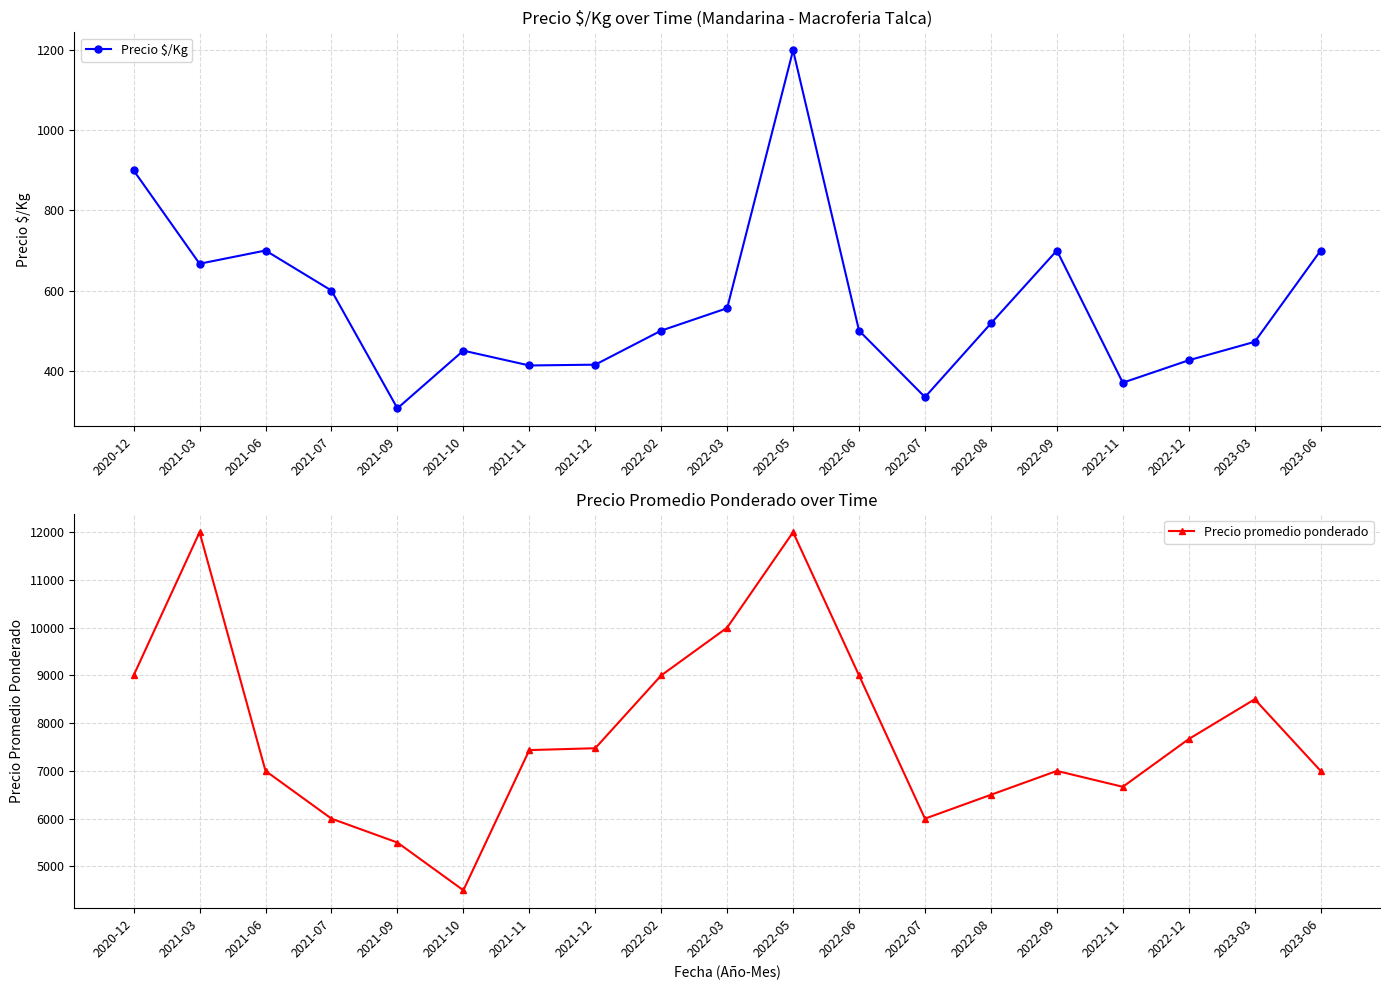

What is the sum of the Precio $/Kg values at 2021-10 and 2022-05?

1650